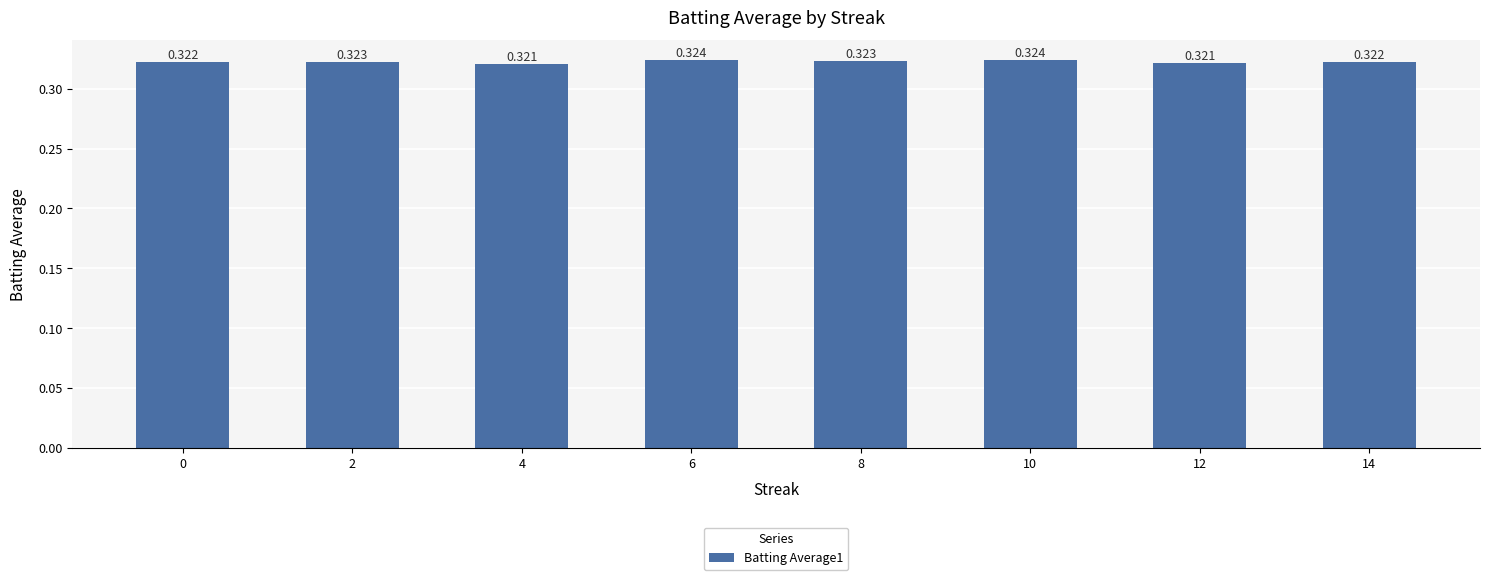

Reading left to right, what are all the values shown in this chart?

0=0.3	2=0.3	4=0.3	6=0.3	8=0.3	10=0.3	12=0.3	14=0.3